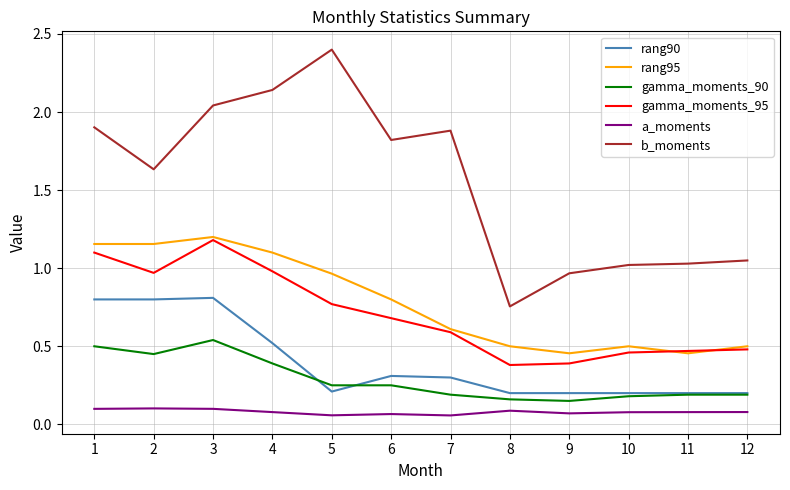

The rang95 series shows 0.8 at 6. True or false?

True